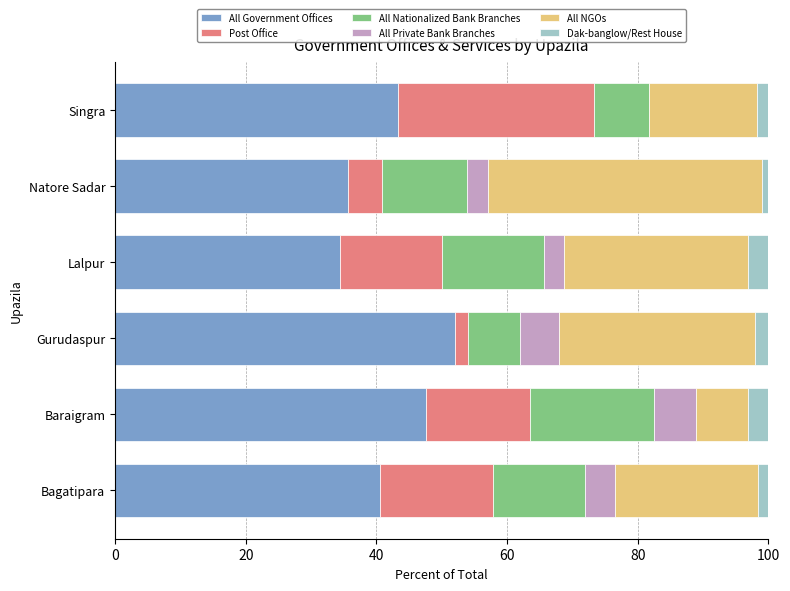

What is the maximum value for All Government Offices?

52.0